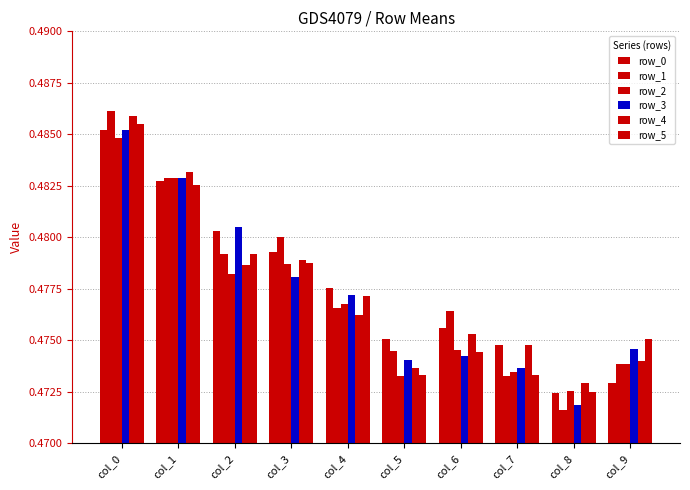

Rank the categories by row_5 value from lowest to highest.

col_8, col_7, col_5, col_6, col_9, col_4, col_3, col_2, col_1, col_0